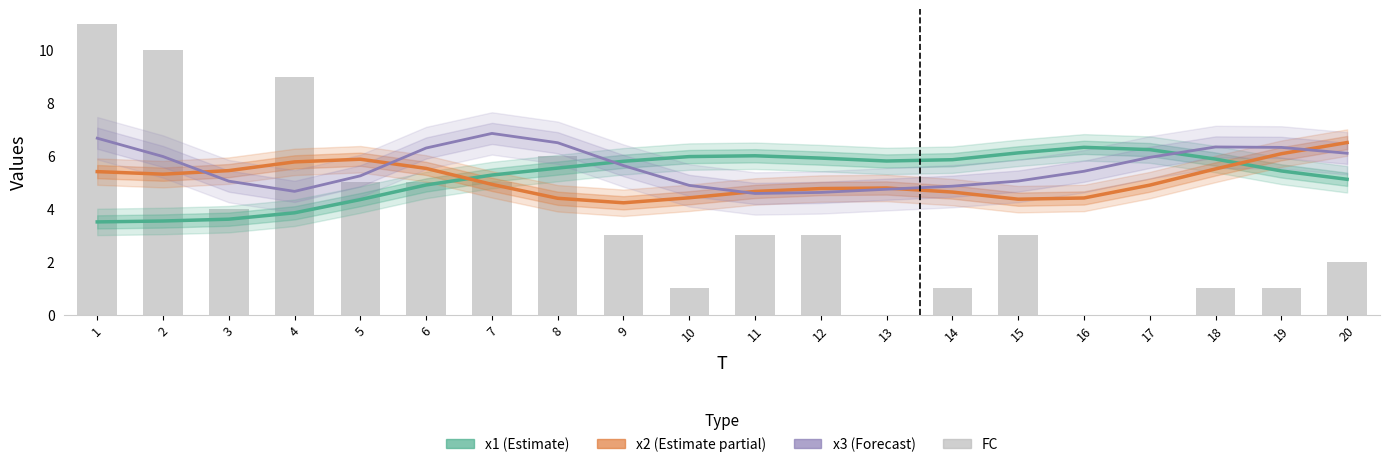

Are the bars horizontal?

No